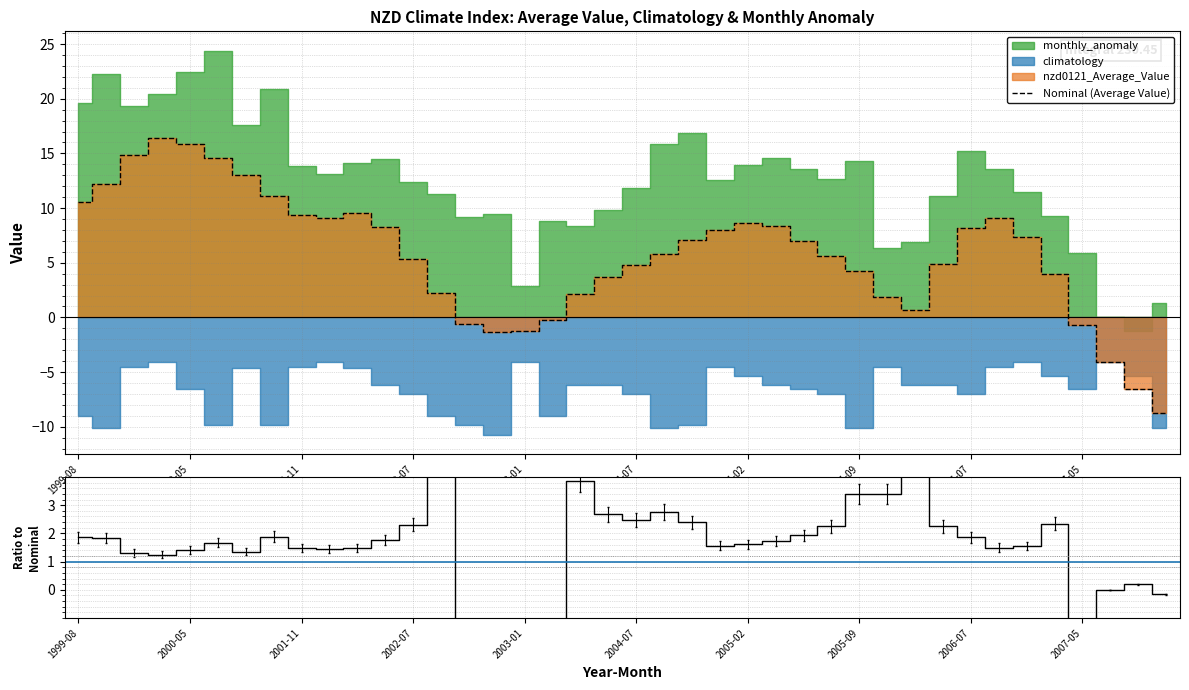

What is the highest value of the Nominal (Average Value) series?

16.4